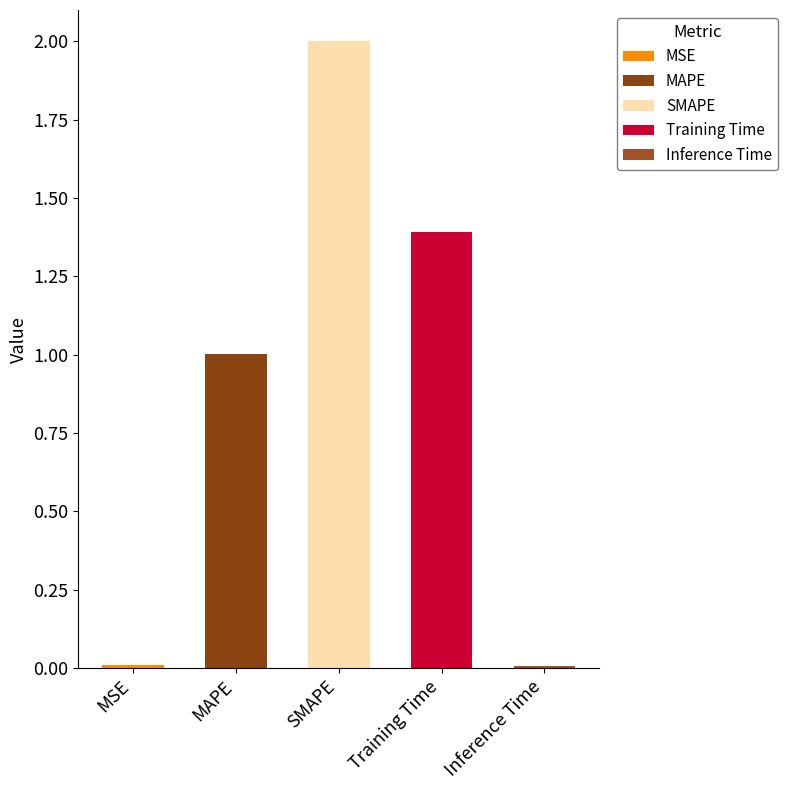

Rank the categories by value from lowest to highest.

Inference Time, MSE, MAPE, Training Time, SMAPE